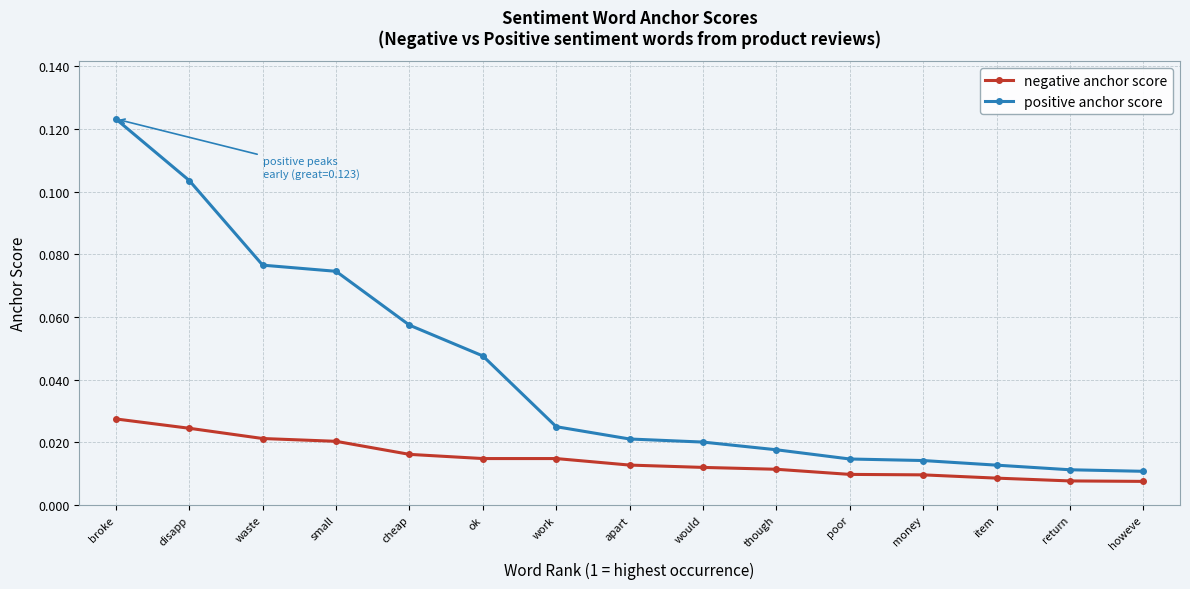

Which series has the largest range (max minus min)?

positive anchor score